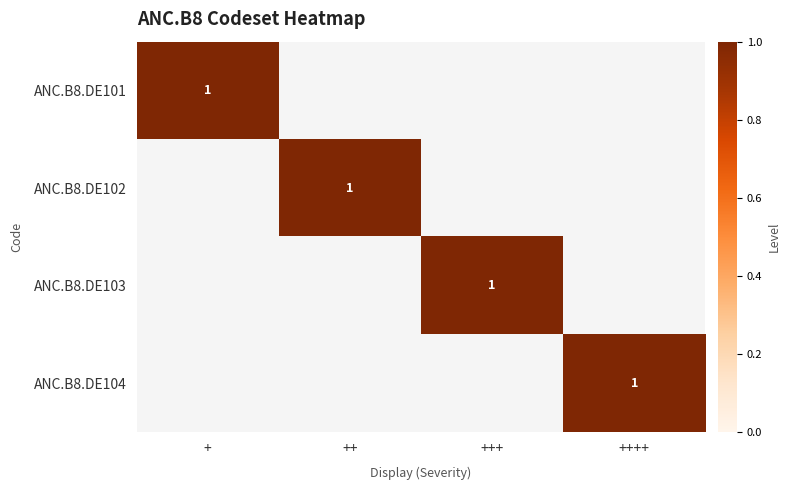

Is the value of ANC.B8.DE103 at + greater than the value of ANC.B8.DE102 at +?

No